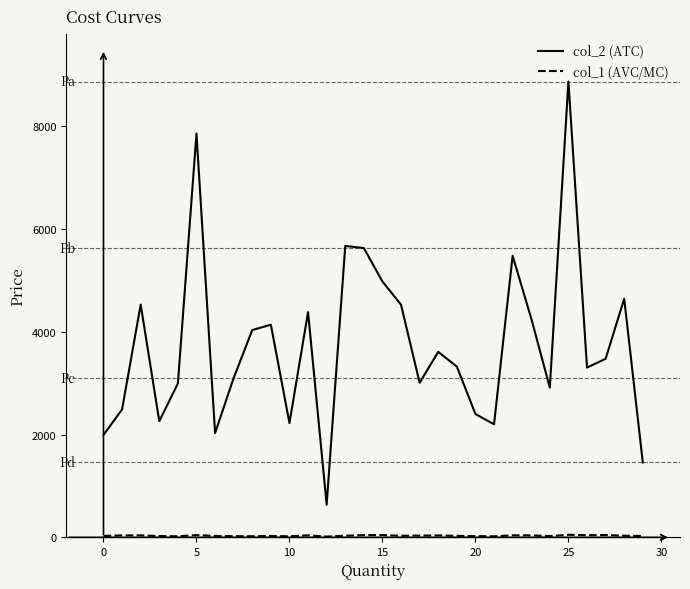

What is the maximum value shown in the chart?

8867